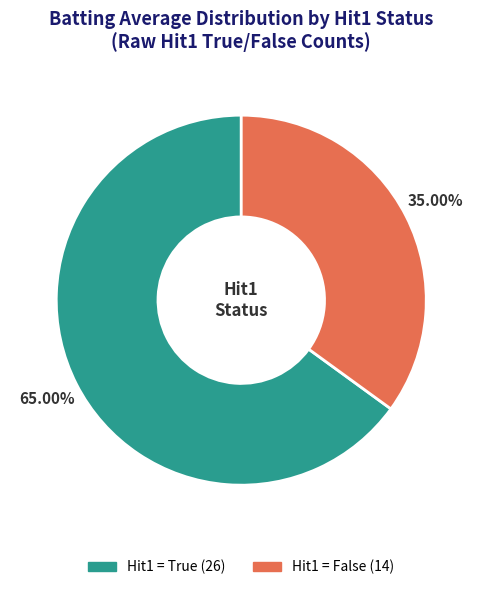

Is there a majority slice in this chart?

Yes